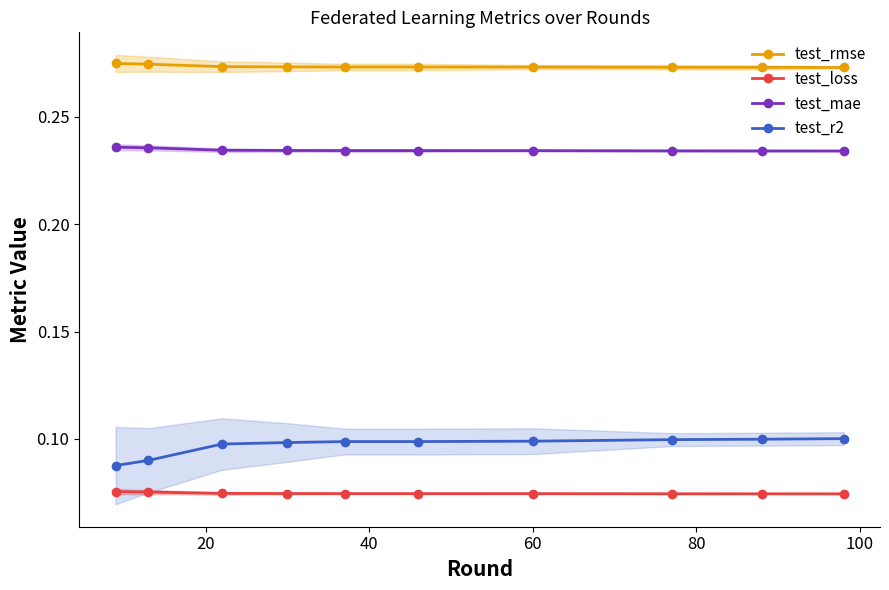

True or false: test_rmse and test_r2 intersect in this chart.

False